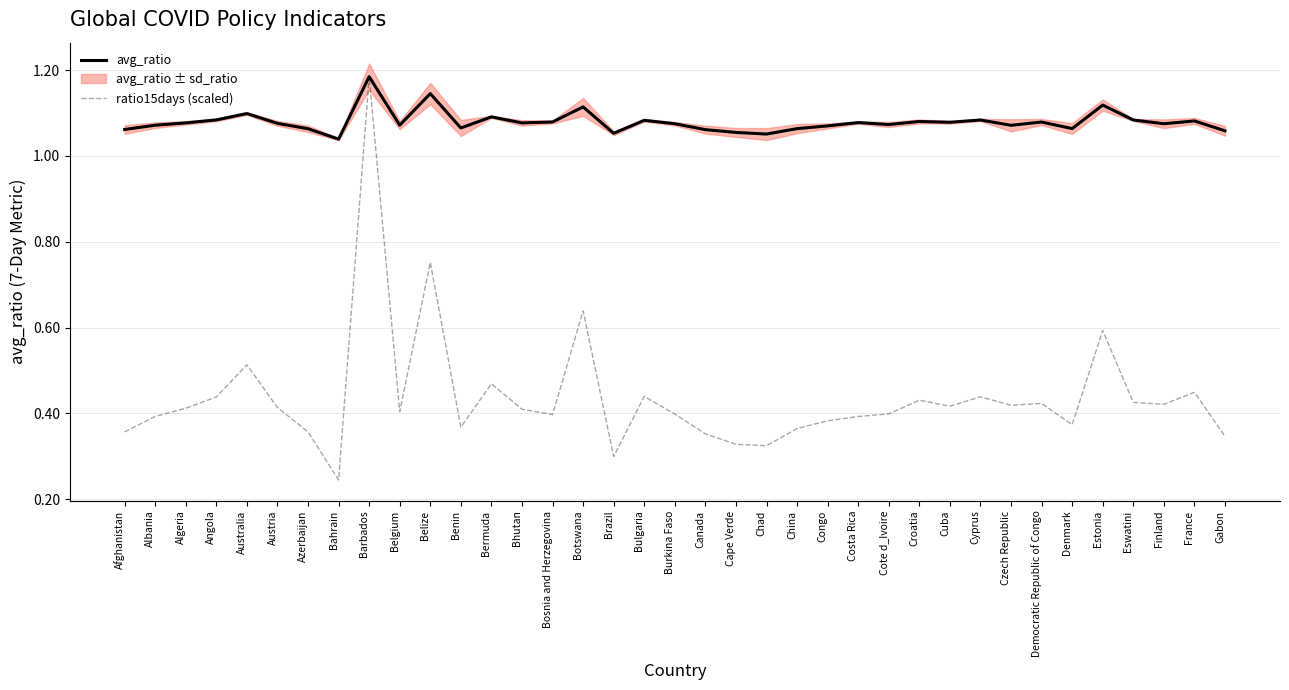

What is the difference between the second highest and minimum values in the avg_ratio series?

0.1